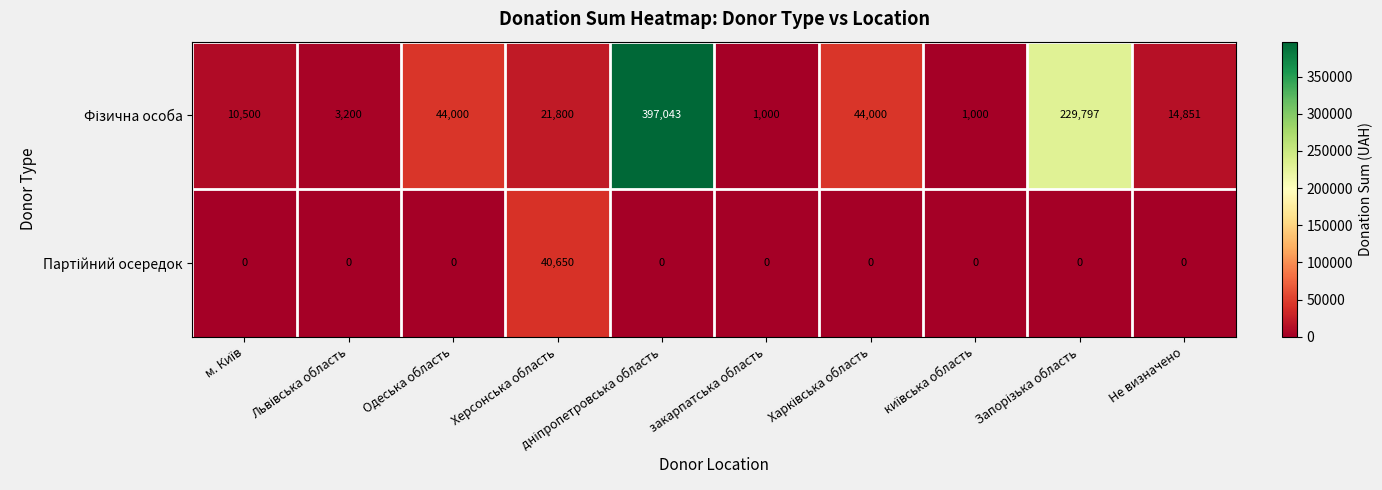

What is the difference between the highest and lowest values at Не визначено?

14851